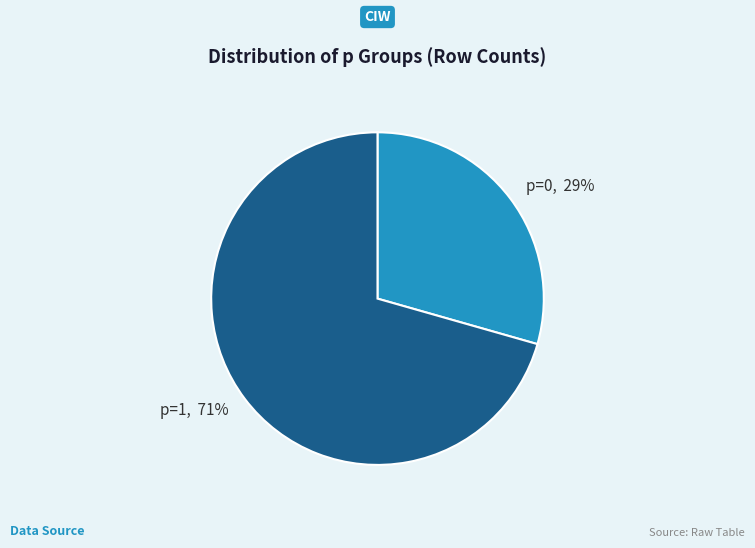

To the nearest percent, what portion does p=0 represent?

29%